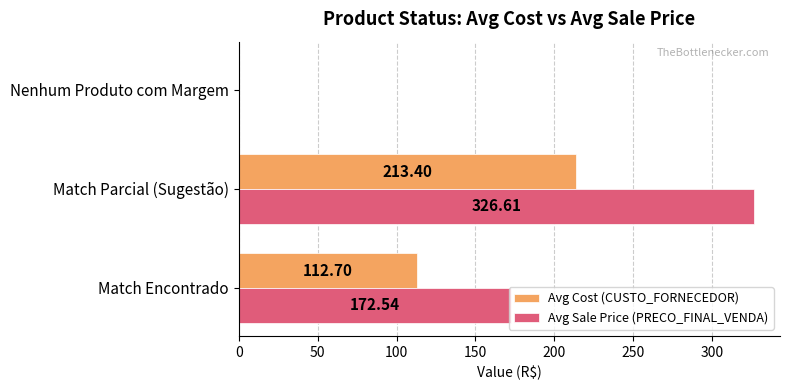

Between Match Encontrado and Match Parcial (Sugestão), which series saw the biggest shift?

Avg Sale Price (PRECO_FINAL_VENDA)